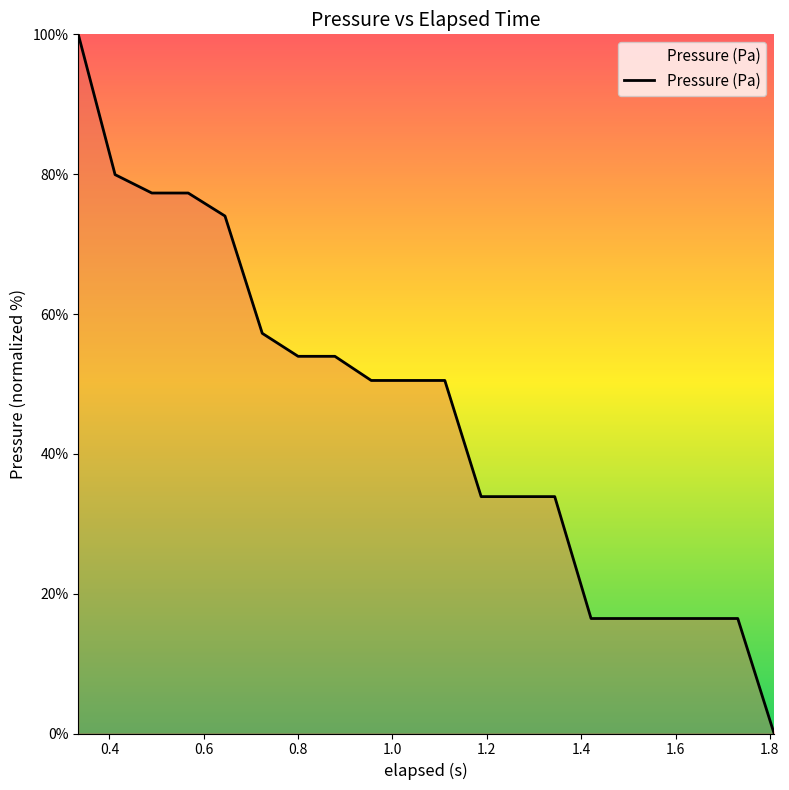

What is the greatest value displayed?

100.0